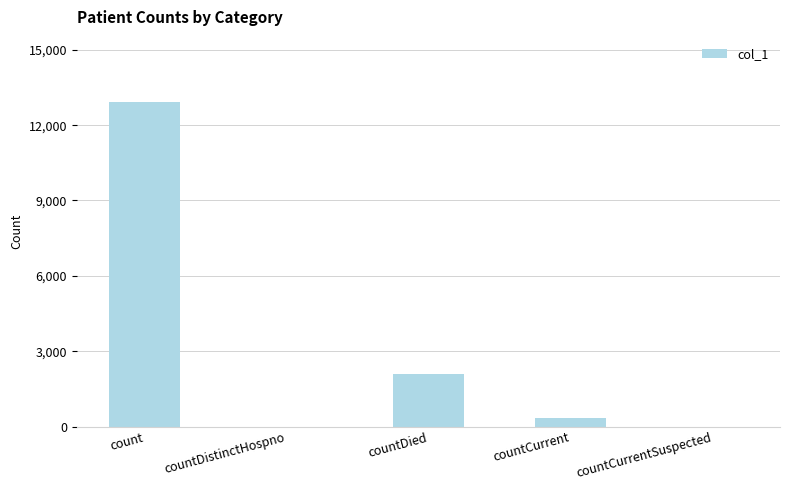

What is the sum of the values at countCurrent and count?

13269